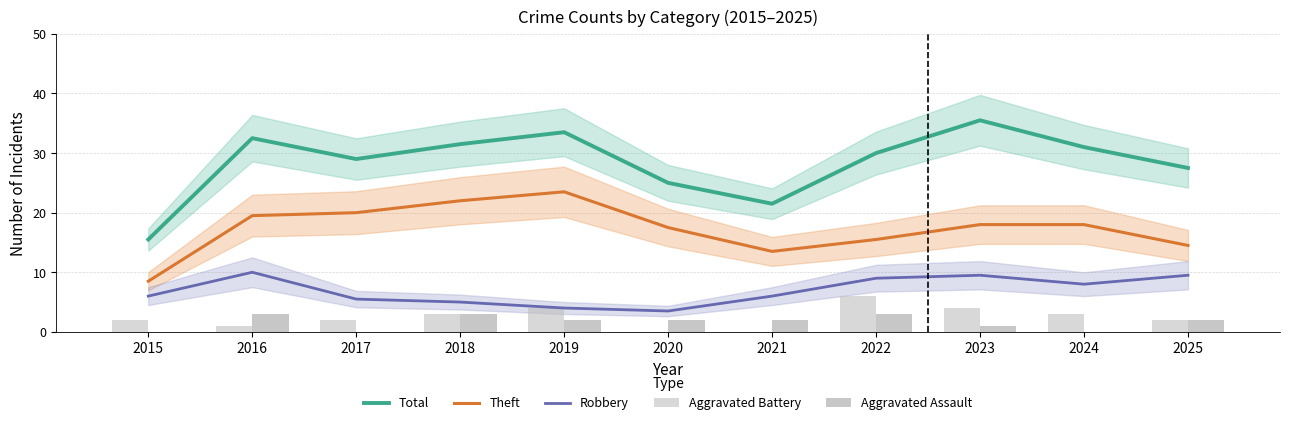

Which has a higher value, 2018 or 2016?

2016